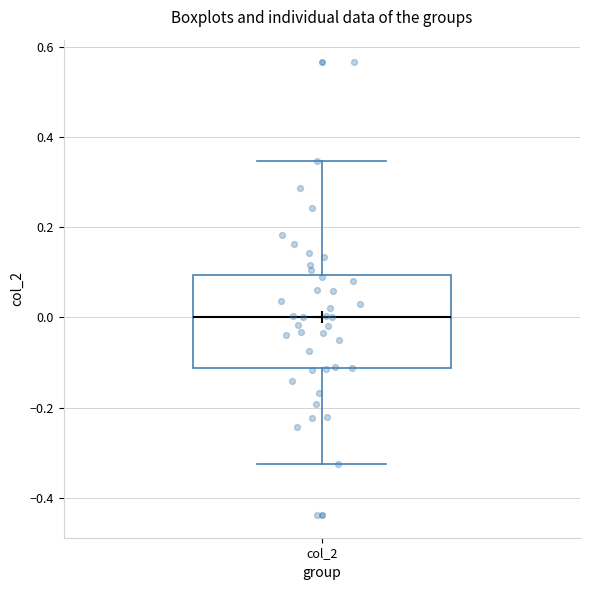

Transcribe this box plot: give where the median line is, the range the box spans, and where the two whiskers end, as read against the y-axis. The values are not printed on the chart, so give them approximately, as read against the axis.

median 0.00, box -0.12 to 0.10, whiskers -0.32 to 0.34